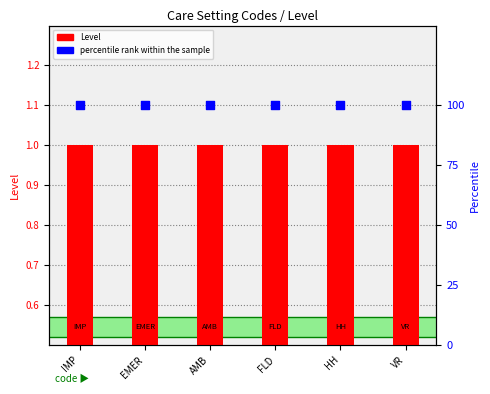

Which series contains the lowest Y value?

Level